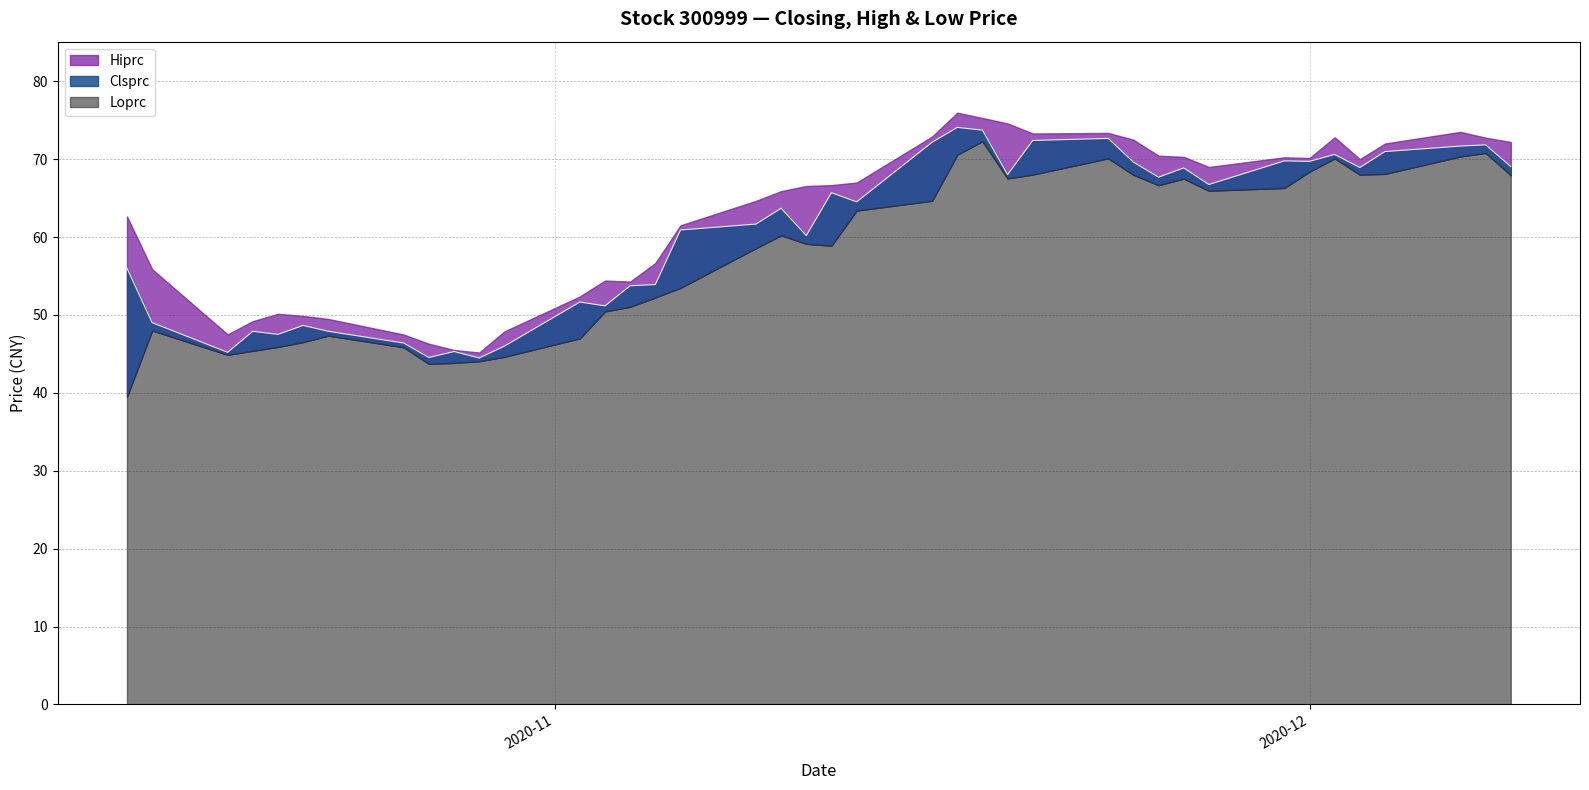

Between 2020-11-12 and 2020-12-07, which series saw the biggest shift?

Loprc